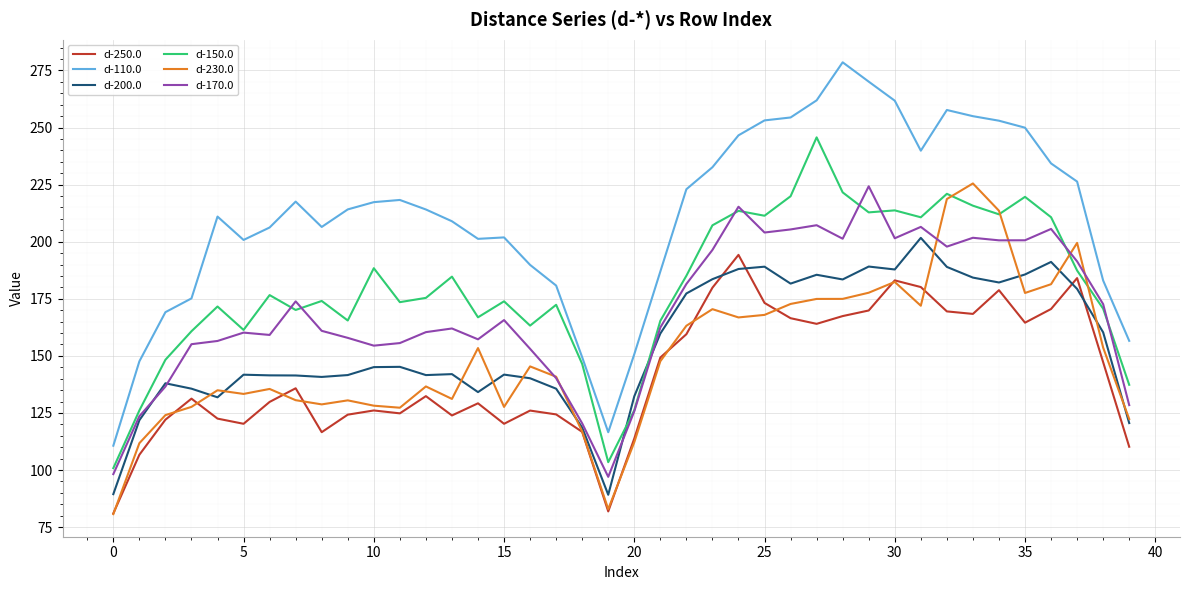

Which series has the widest spread of values?

d-110.0